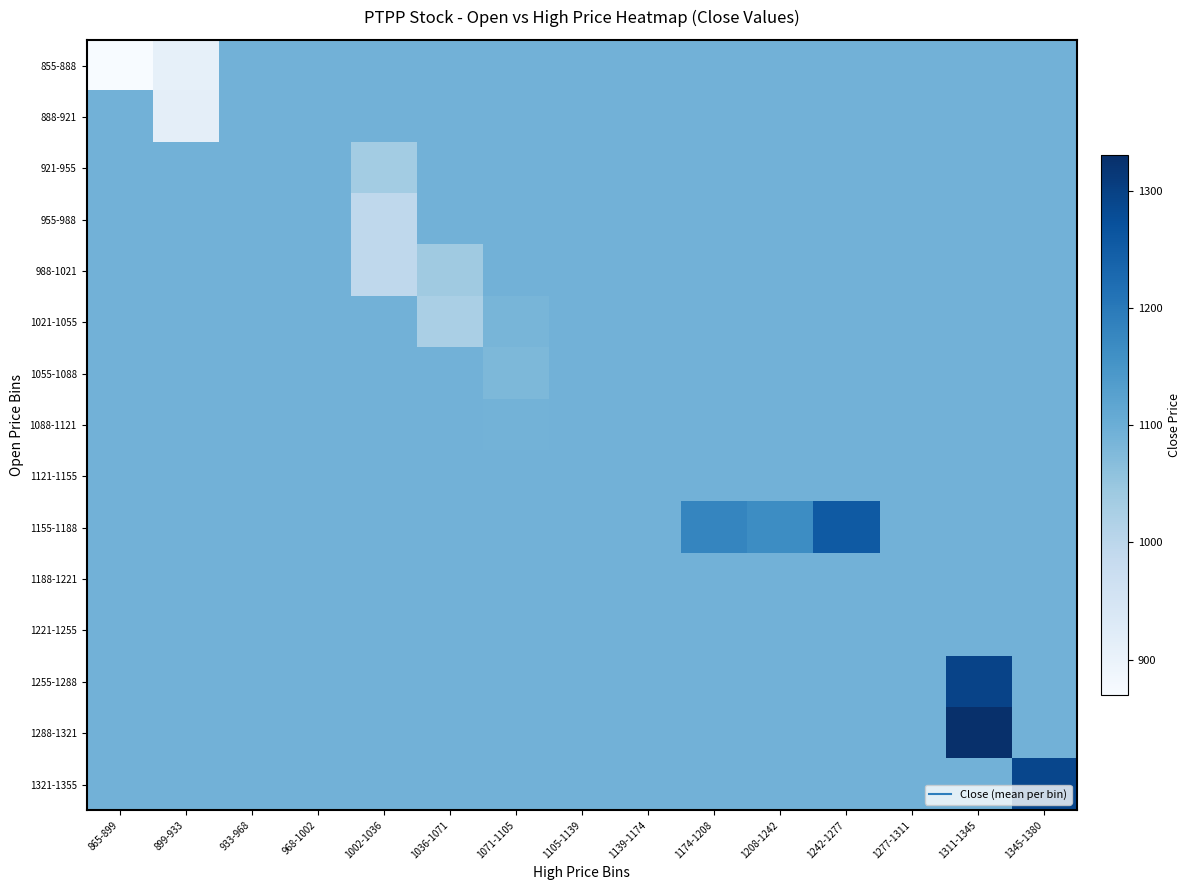

Reading right to left, what are all the values shown in this chart?

855-888: 1345-1380=1091.1	1311-1345=1091.1	1277-1311=1091.1	1242-1277=1091.1	1208-1242=1091.1	1174-1208=1091.1	1139-1174=1091.1	1105-1139=1091.1	1071-1105=1091.1	1036-1071=1091.1	1002-1036=1091.1	968-1002=1091.1	933-968=1091.1	899-933=908.3	865-899=870.0
888-921: 1345-1380=1091.1	1311-1345=1091.1	1277-1311=1091.1	1242-1277=1091.1	1208-1242=1091.1	1174-1208=1091.1	1139-1174=1091.1	1105-1139=1091.1	1071-1105=1091.1	1036-1071=1091.1	1002-1036=1091.1	968-1002=1091.1	933-968=1091.1	899-933=913.8	865-899=1091.1
921-955: 1345-1380=1091.1	1311-1345=1091.1	1277-1311=1091.1	1242-1277=1091.1	1208-1242=1091.1	1174-1208=1091.1	1139-1174=1091.1	1105-1139=1091.1	1071-1105=1091.1	1036-1071=1091.1	1002-1036=1035.0	968-1002=1091.1	933-968=1091.1	899-933=1091.1	865-899=1091.1
955-988: 1345-1380=1091.1	1311-1345=1091.1	1277-1311=1091.1	1242-1277=1091.1	1208-1242=1091.1	1174-1208=1091.1	1139-1174=1091.1	1105-1139=1091.1	1071-1105=1091.1	1036-1071=1091.1	1002-1036=995.0	968-1002=1091.1	933-968=1091.1	899-933=1091.1	865-899=1091.1
988-1021: 1345-1380=1091.1	1311-1345=1091.1	1277-1311=1091.1	1242-1277=1091.1	1208-1242=1091.1	1174-1208=1091.1	1139-1174=1091.1	1105-1139=1091.1	1071-1105=1091.1	1036-1071=1040.0	1002-1036=995.0	968-1002=1091.1	933-968=1091.1	899-933=1091.1	865-899=1091.1
1021-1055: 1345-1380=1091.1	1311-1345=1091.1	1277-1311=1091.1	1242-1277=1091.1	1208-1242=1091.1	1174-1208=1091.1	1139-1174=1091.1	1105-1139=1091.1	1071-1105=1085.0	1036-1071=1025.0	1002-1036=1091.1	968-1002=1091.1	933-968=1091.1	899-933=1091.1	865-899=1091.1
1055-1088: 1345-1380=1091.1	1311-1345=1091.1	1277-1311=1091.1	1242-1277=1091.1	1208-1242=1091.1	1174-1208=1091.1	1139-1174=1091.1	1105-1139=1091.1	1071-1105=1078.8	1036-1071=1091.1	1002-1036=1091.1	968-1002=1091.1	933-968=1091.1	899-933=1091.1	865-899=1091.1
1088-1121: 1345-1380=1091.1	1311-1345=1091.1	1277-1311=1091.1	1242-1277=1091.1	1208-1242=1091.1	1174-1208=1091.1	1139-1174=1091.1	1105-1139=1091.1	1071-1105=1090.0	1036-1071=1091.1	1002-1036=1091.1	968-1002=1091.1	933-968=1091.1	899-933=1091.1	865-899=1091.1
1121-1155: 1345-1380=1091.1	1311-1345=1091.1	1277-1311=1091.1	1242-1277=1091.1	1208-1242=1091.1	1174-1208=1091.1	1139-1174=1091.1	1105-1139=1091.1	1071-1105=1091.1	1036-1071=1091.1	1002-1036=1091.1	968-1002=1091.1	933-968=1091.1	899-933=1091.1	865-899=1091.1
1155-1188: 1345-1380=1091.1	1311-1345=1091.1	1277-1311=1091.1	1242-1277=1255.0	1208-1242=1165.0	1174-1208=1177.5	1139-1174=1091.1	1105-1139=1091.1	1071-1105=1091.1	1036-1071=1091.1	1002-1036=1091.1	968-1002=1091.1	933-968=1091.1	899-933=1091.1	865-899=1091.1
1188-1221: 1345-1380=1091.1	1311-1345=1091.1	1277-1311=1091.1	1242-1277=1091.1	1208-1242=1091.1	1174-1208=1091.1	1139-1174=1091.1	1105-1139=1091.1	1071-1105=1091.1	1036-1071=1091.1	1002-1036=1091.1	968-1002=1091.1	933-968=1091.1	899-933=1091.1	865-899=1091.1
1221-1255: 1345-1380=1091.1	1311-1345=1091.1	1277-1311=1091.1	1242-1277=1091.1	1208-1242=1091.1	1174-1208=1091.1	1139-1174=1091.1	1105-1139=1091.1	1071-1105=1091.1	1036-1071=1091.1	1002-1036=1091.1	968-1002=1091.1	933-968=1091.1	899-933=1091.1	865-899=1091.1
1255-1288: 1345-1380=1091.1	1311-1345=1295.0	1277-1311=1091.1	1242-1277=1091.1	1208-1242=1091.1	1174-1208=1091.1	1139-1174=1091.1	1105-1139=1091.1	1071-1105=1091.1	1036-1071=1091.1	1002-1036=1091.1	968-1002=1091.1	933-968=1091.1	899-933=1091.1	865-899=1091.1
1288-1321: 1345-1380=1091.1	1311-1345=1330.0	1277-1311=1091.1	1242-1277=1091.1	1208-1242=1091.1	1174-1208=1091.1	1139-1174=1091.1	1105-1139=1091.1	1071-1105=1091.1	1036-1071=1091.1	1002-1036=1091.1	968-1002=1091.1	933-968=1091.1	899-933=1091.1	865-899=1091.1
1321-1355: 1345-1380=1290.0	1311-1345=1091.1	1277-1311=1091.1	1242-1277=1091.1	1208-1242=1091.1	1174-1208=1091.1	1139-1174=1091.1	1105-1139=1091.1	1071-1105=1091.1	1036-1071=1091.1	1002-1036=1091.1	968-1002=1091.1	933-968=1091.1	899-933=1091.1	865-899=1091.1